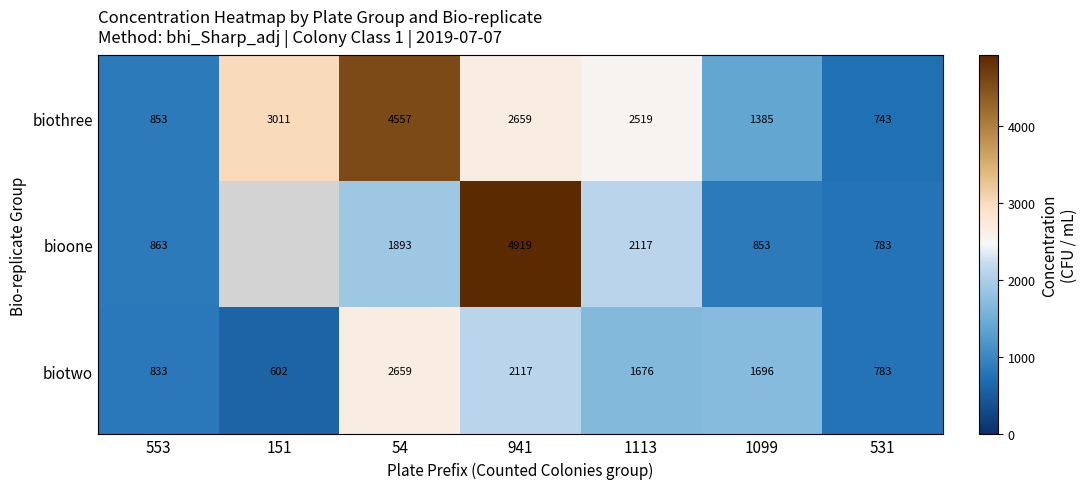

Rank the categories by biothree value from highest to lowest.

54, 151, 941, 1113, 1099, 553, 531